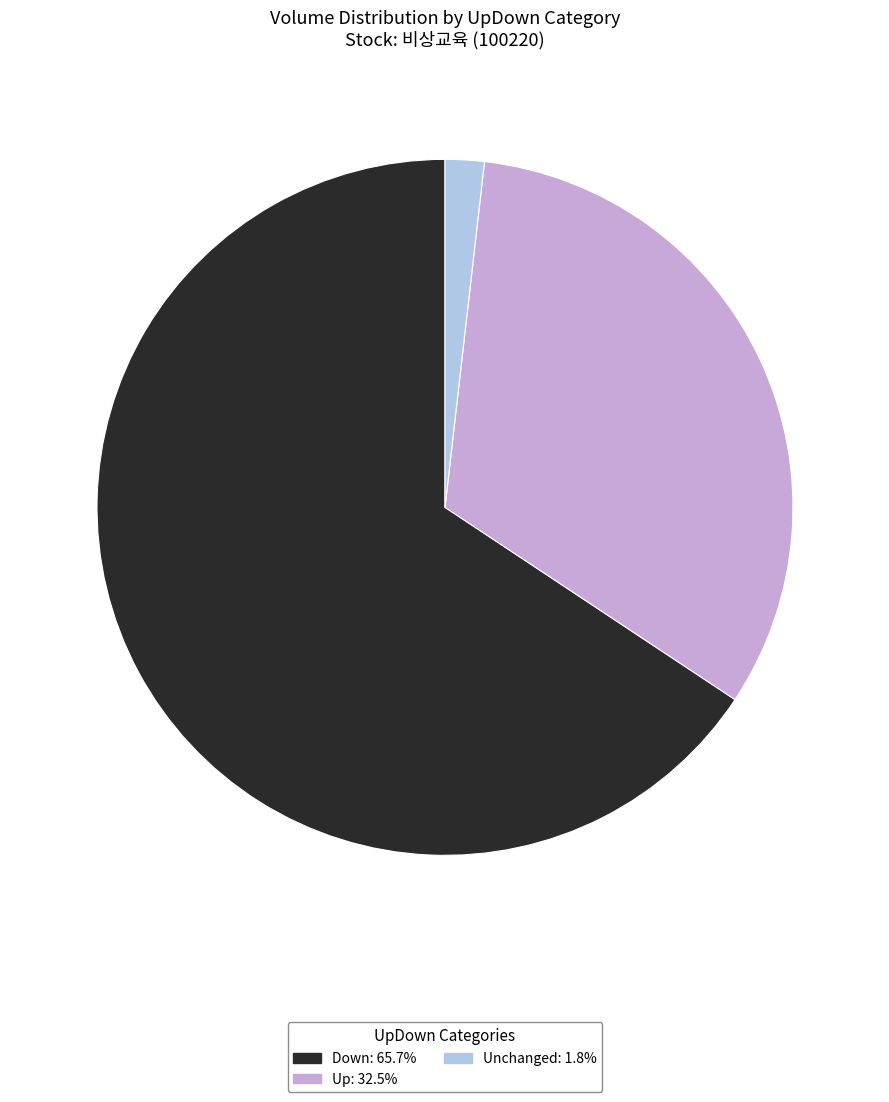

Is there a majority slice in this chart?

Yes